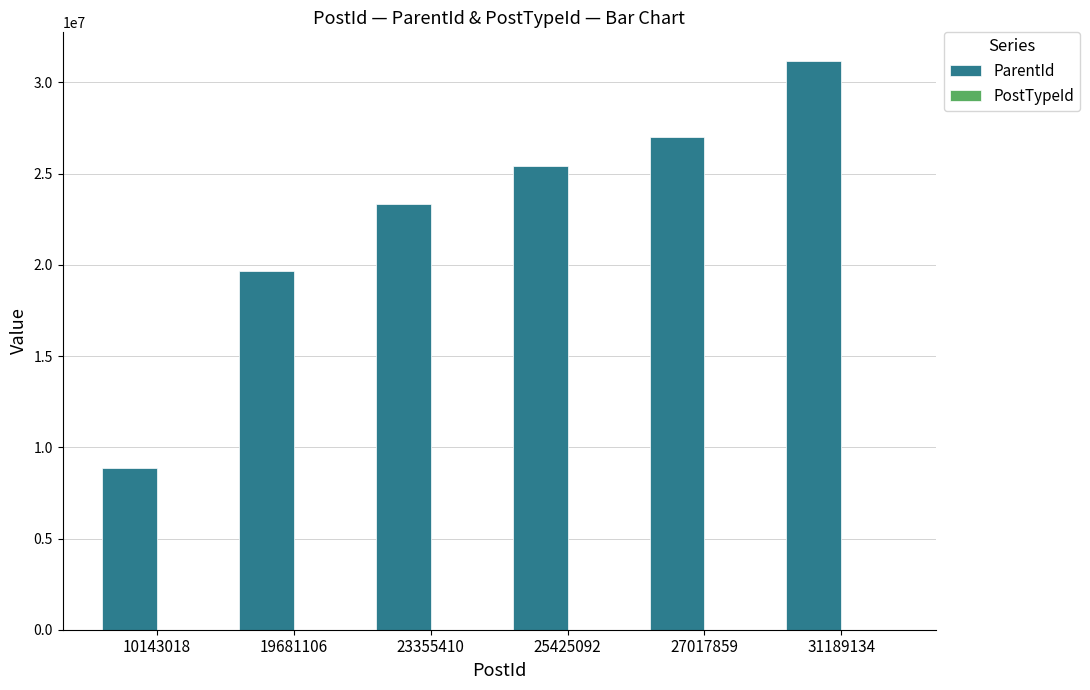

At which category is the sum across all series the highest?

31189134